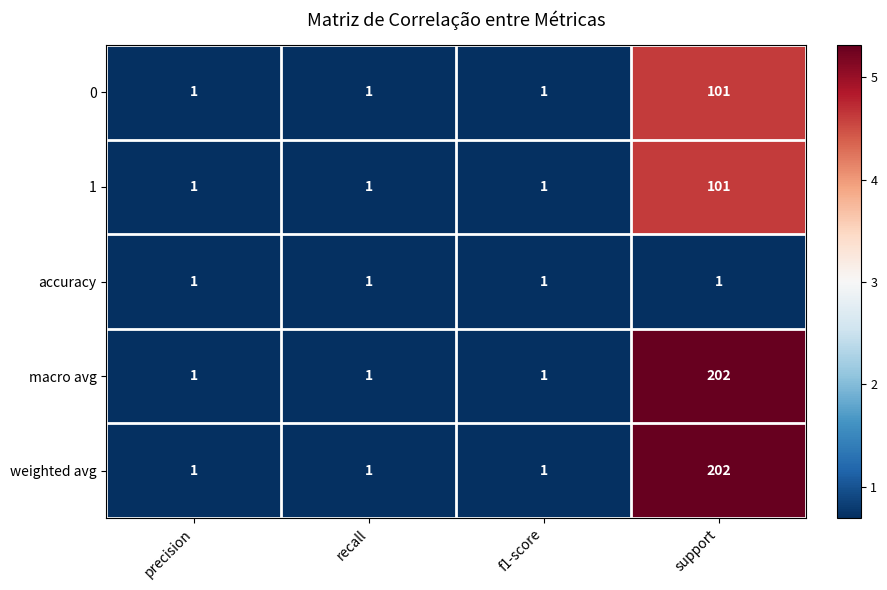

Is the value of weighted avg at support greater than the value of 0 at f1-score?

Yes